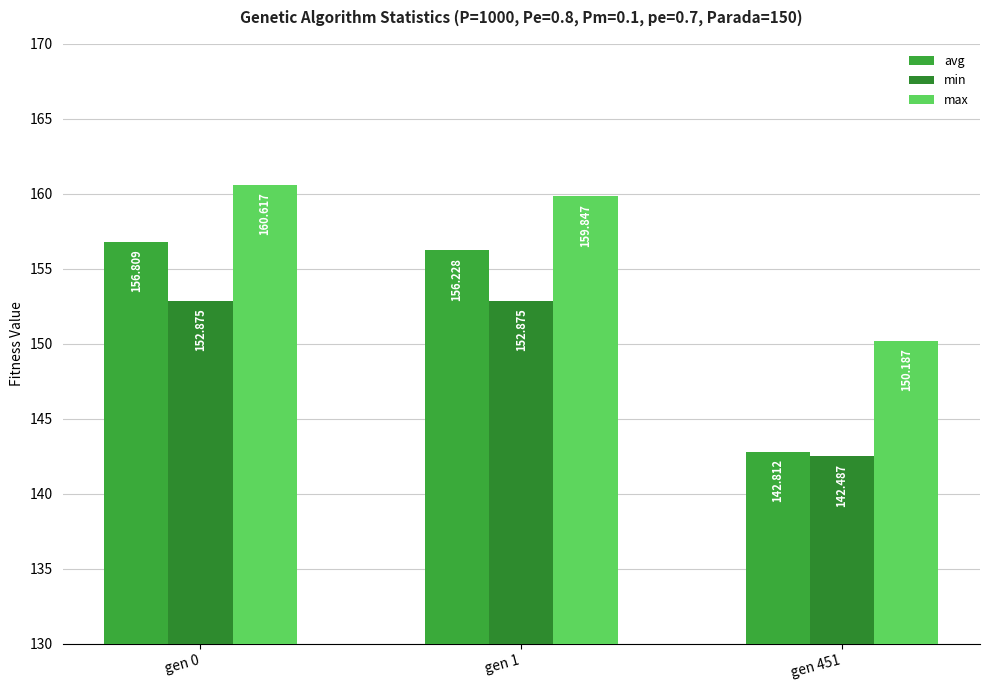

At how many categories does at least one series exceed 157?

2